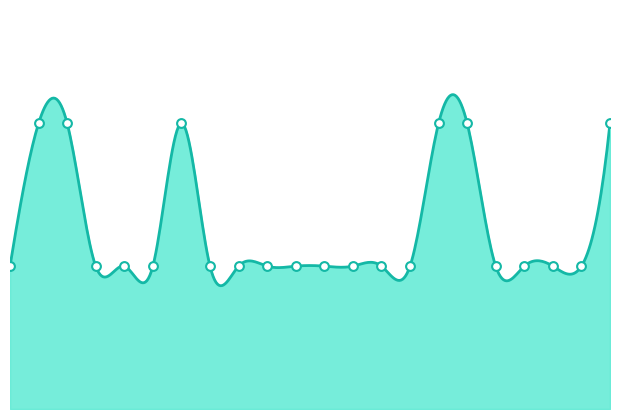

Does the chart have visible grid lines?

No